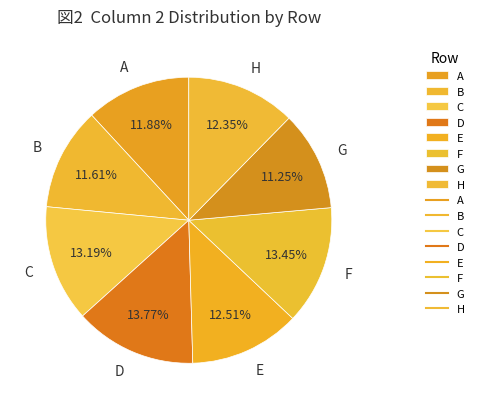

Does A account for over 50% of the chart?

No